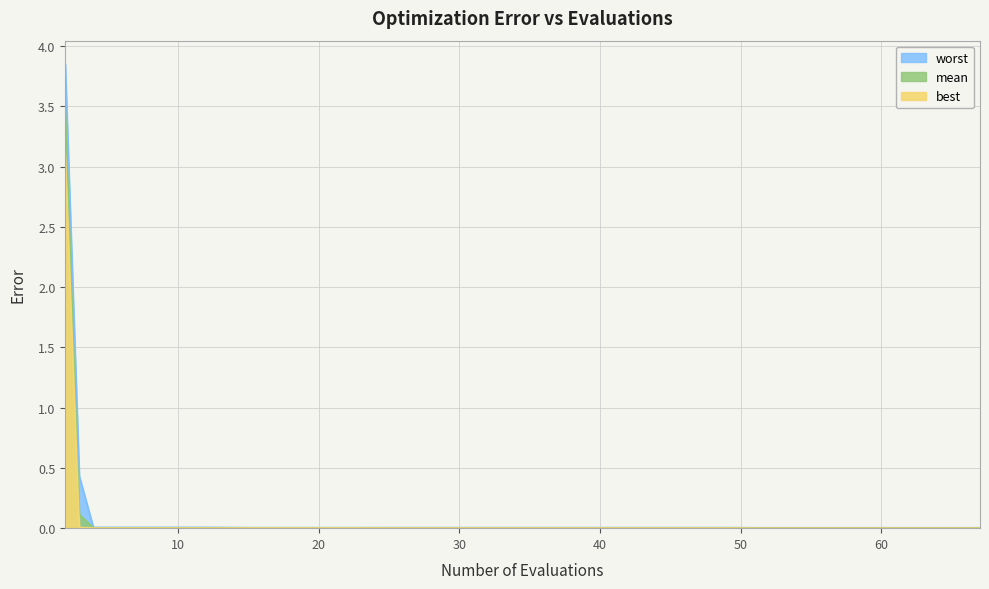

Rank the series by their average value, from lowest to highest.

best, mean, worst